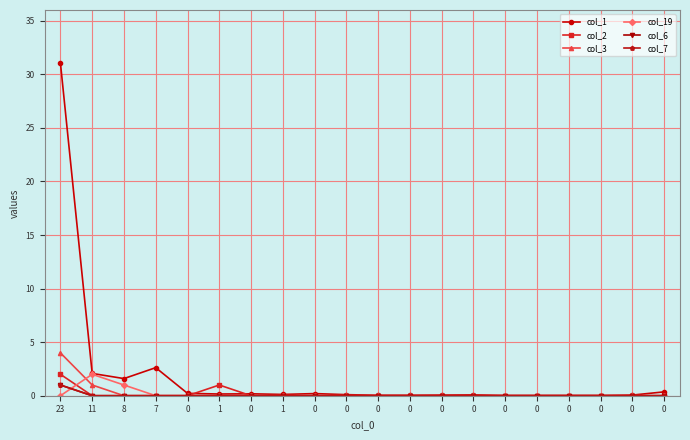

Does the chart have visible grid lines?

Yes